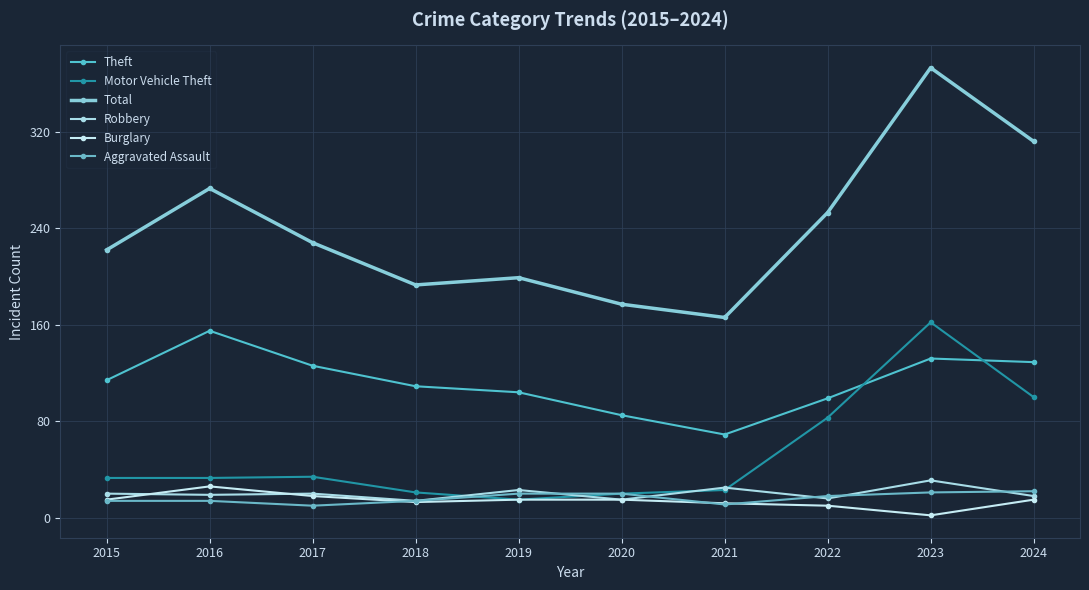

What is the value of the Aggravated Assault point at the 8th from the left?

18